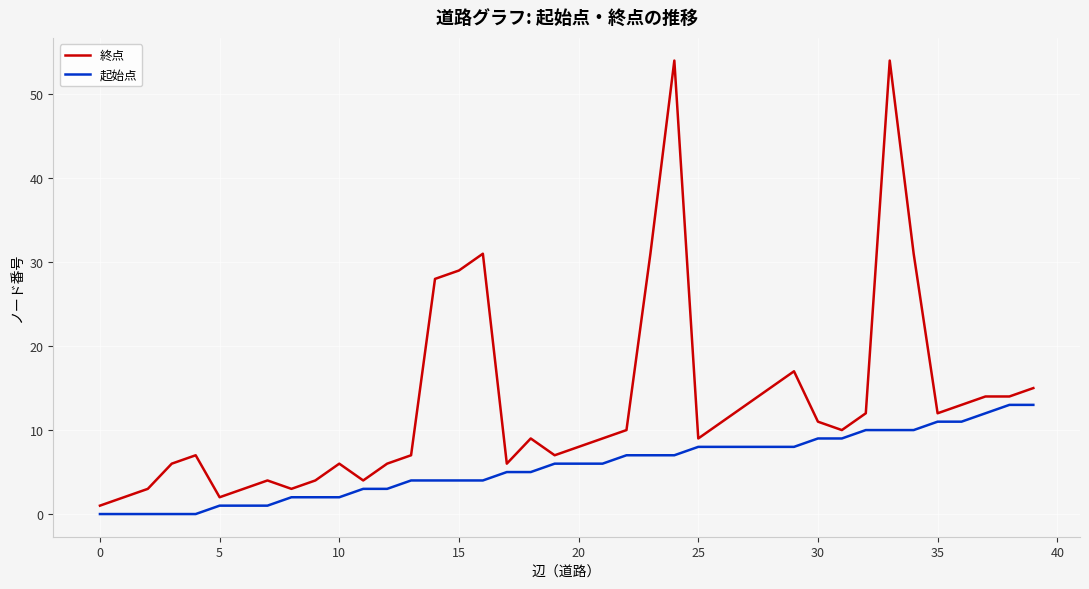

Does the chart have visible grid lines?

Yes